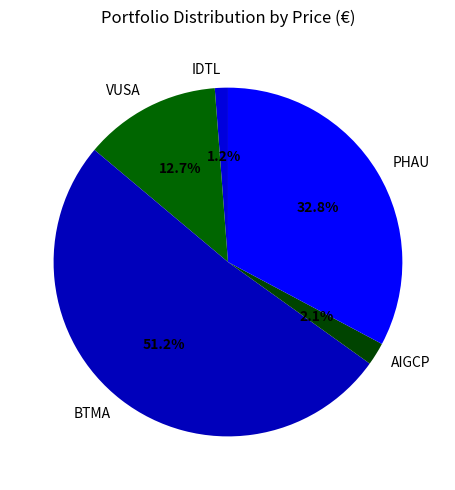

Which has a higher value, AIGCP or IDTL?

AIGCP